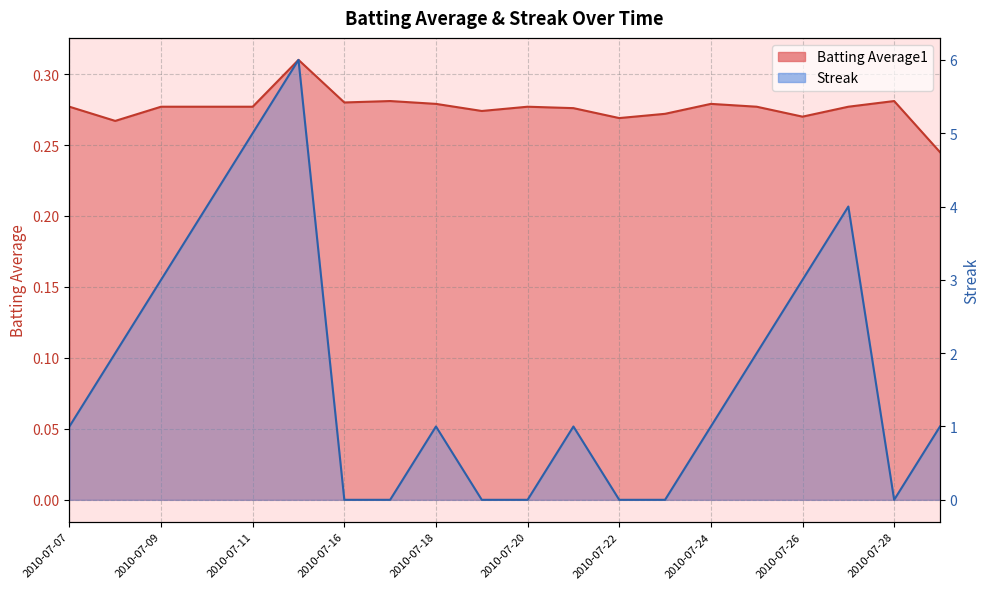

Rank the categories by Streak value from highest to lowest.

2010-07-15, 2010-07-11, 2010-07-10, 2010-07-27, 2010-07-09, 2010-07-26, 2010-07-08, 2010-07-25, 2010-07-07, 2010-07-18, 2010-07-21, 2010-07-24, 2010-07-29, 2010-07-16, 2010-07-17, 2010-07-19, 2010-07-20, 2010-07-22, 2010-07-23, 2010-07-28